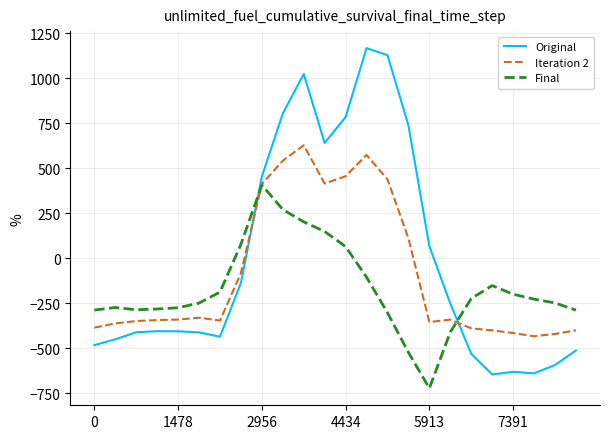

What are all the series names shown in the legend?

Original, Iteration 2, Final